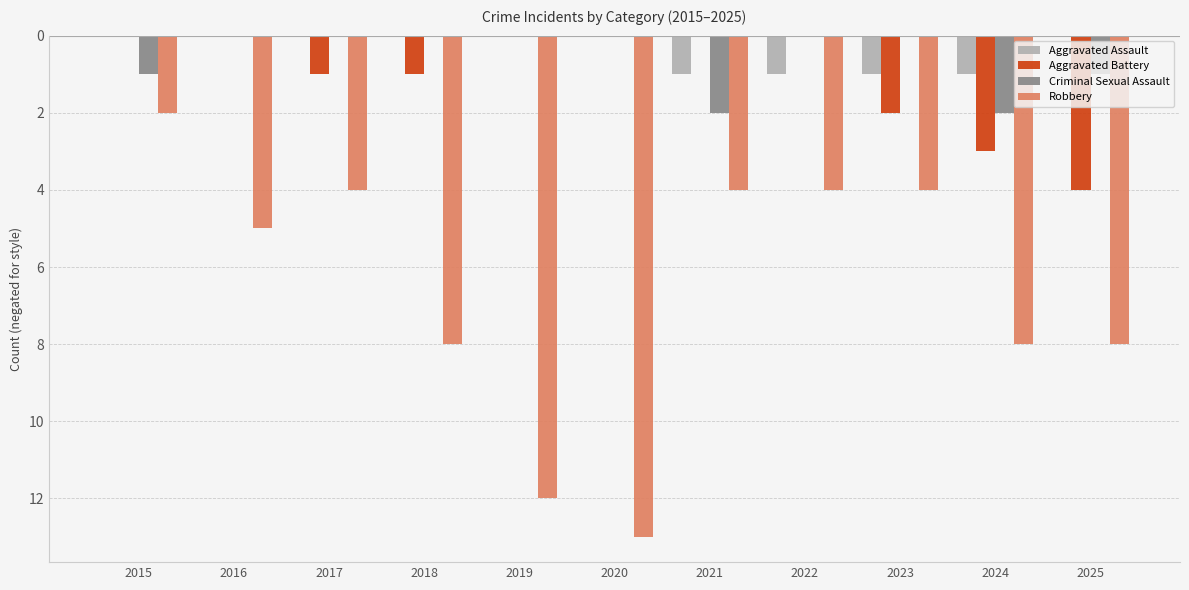

Are the bars horizontal?

No